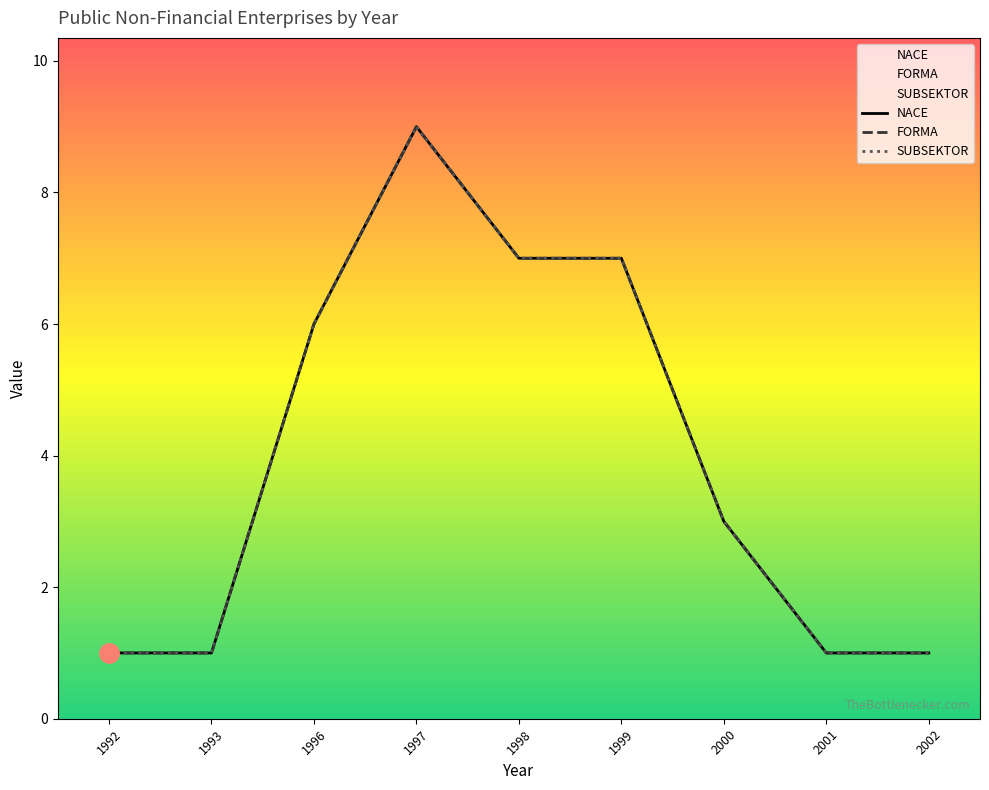

The FORMA series shows 2 at 1999. True or false?

False